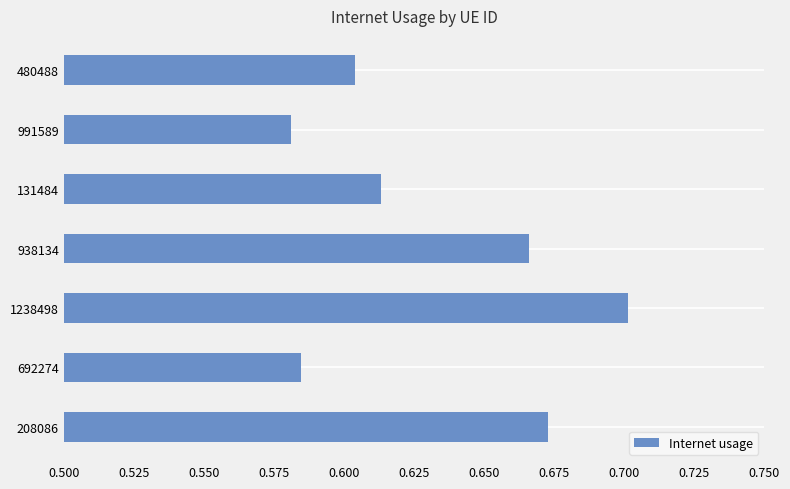

Which label corresponds to the largest value in the chart?

1238498